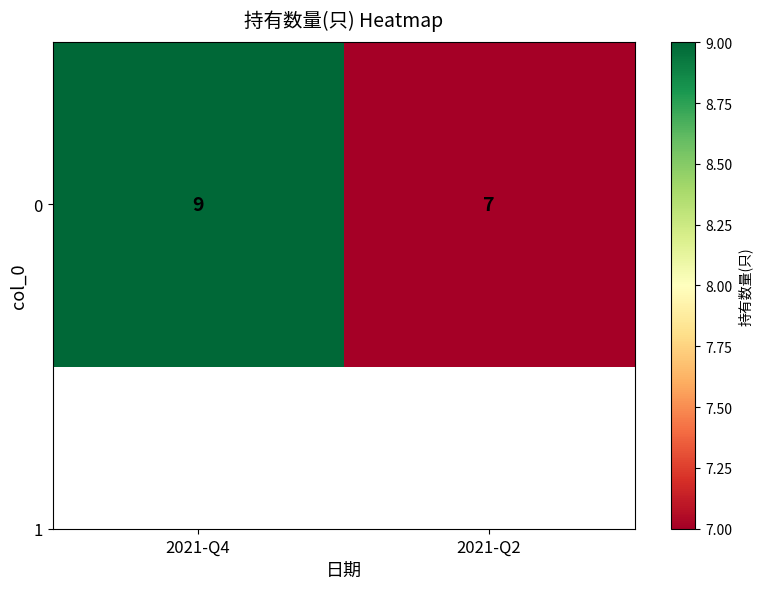

Is it true that the value at 2021-Q2 is 7?

True